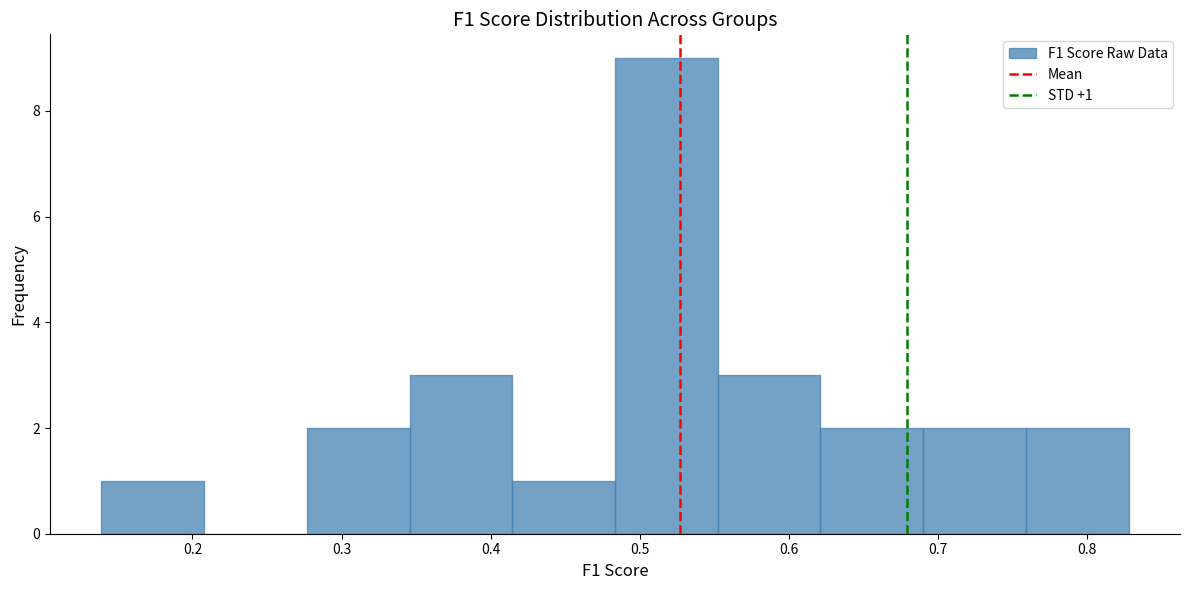

Over which range of the x-axis is the bar tallest?

0.48 to 0.55